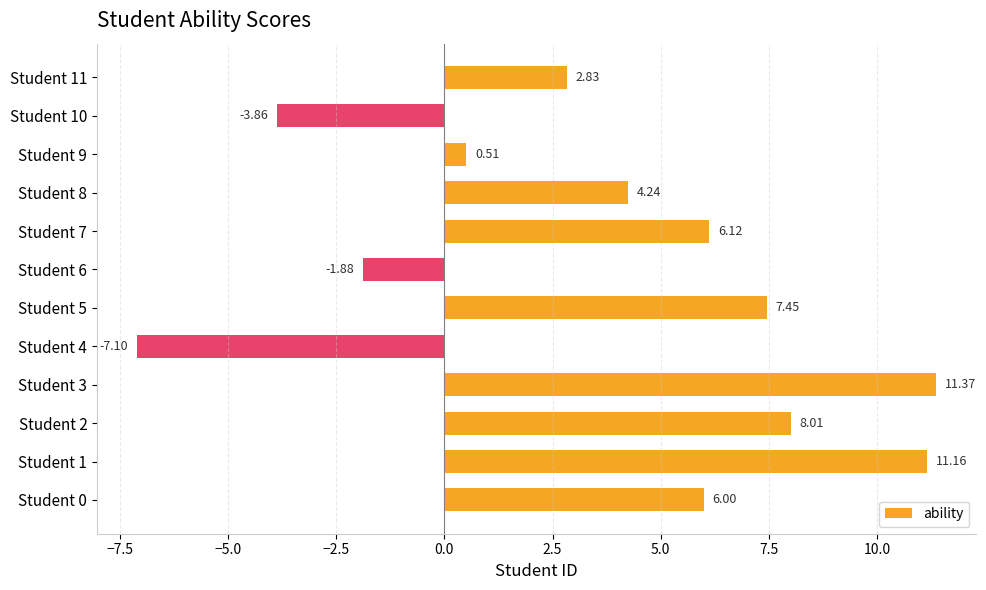

What is the change in value from Student 7 to Student 10?

-10.0